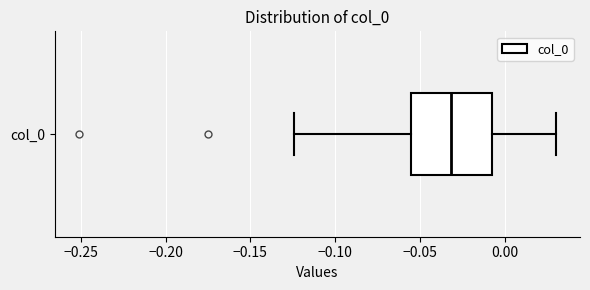

Read this box plot against the x-axis: the position of the median line, the range covered by the box, and the ends of both whiskers. The values are not printed on the chart, so give them approximately, as read against the axis.

median -0.030, box -0.055 to -0.010, whiskers -0.125 to 0.030